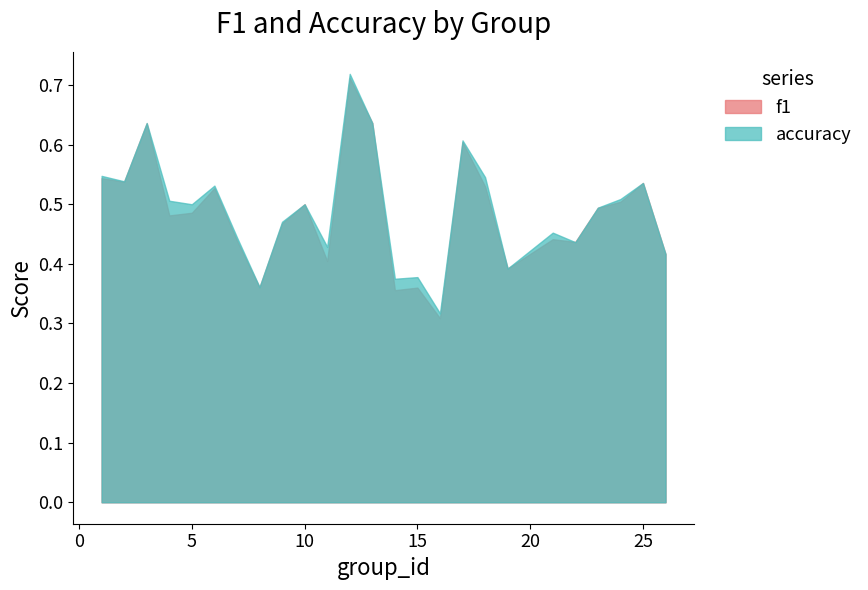

How many accuracy values are between 0 and 1?

25